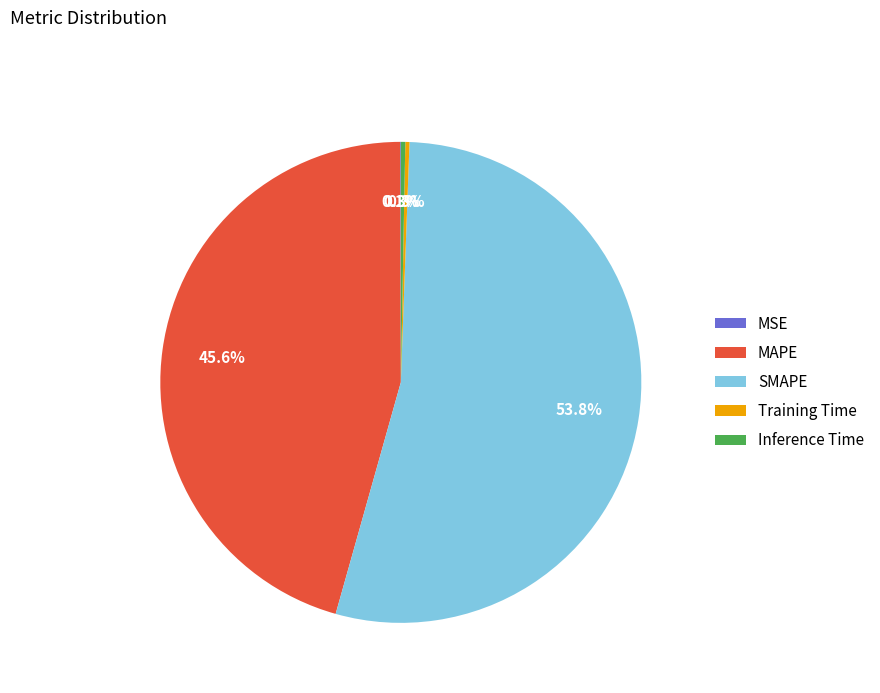

Is SMAPE the majority of the pie?

Yes